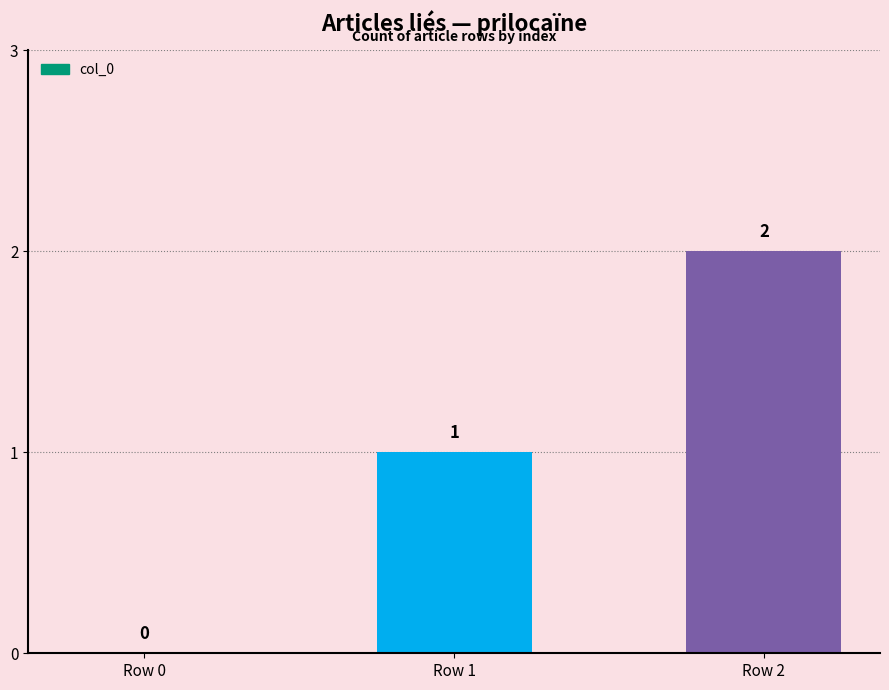

How many values are above zero?

2